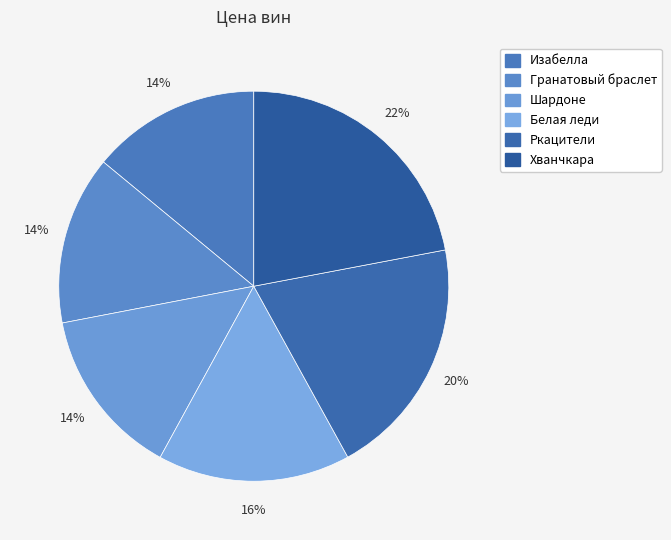

What percentage do Хванчкара and Гранатовый браслет together represent?

36.0%